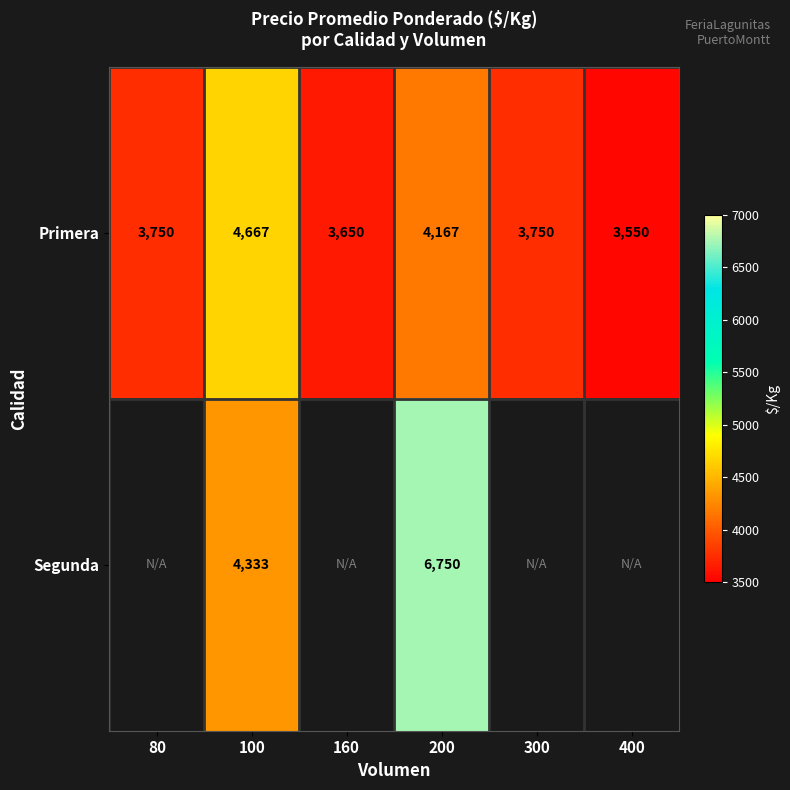

What is the total value across all series at 100?

9000